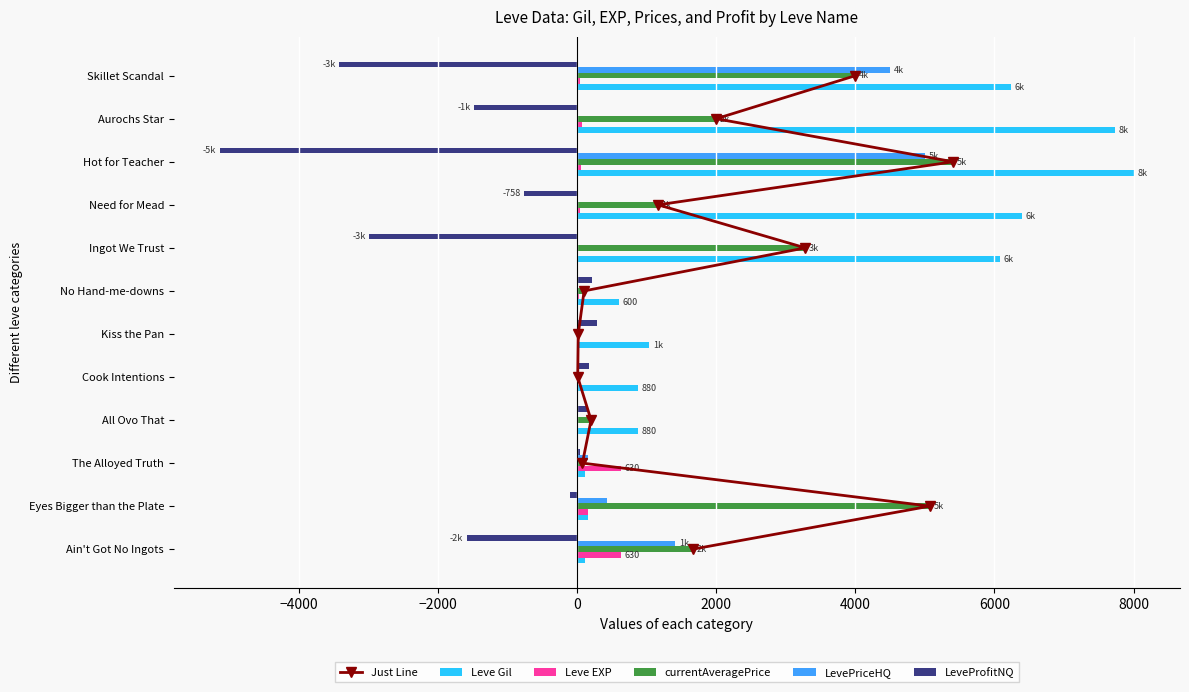

Which category has the highest value in the LevePriceHQ series?

Hot for Teacher